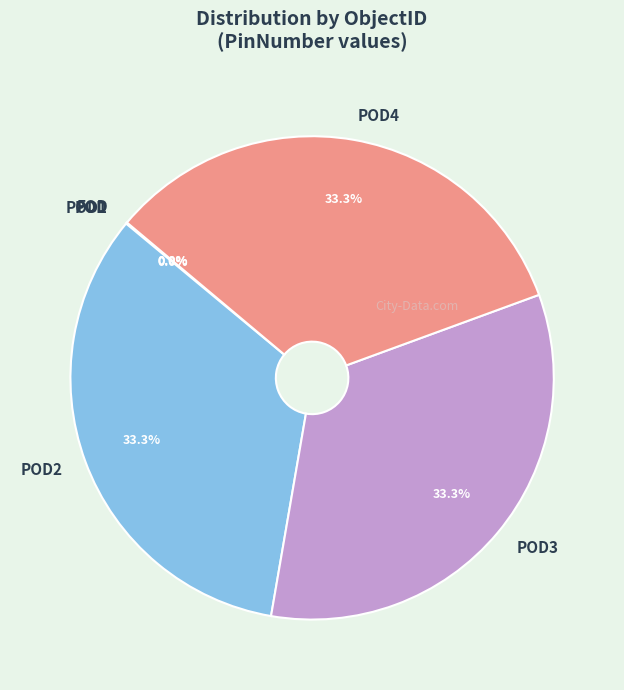

Does any single category account for the majority?

No